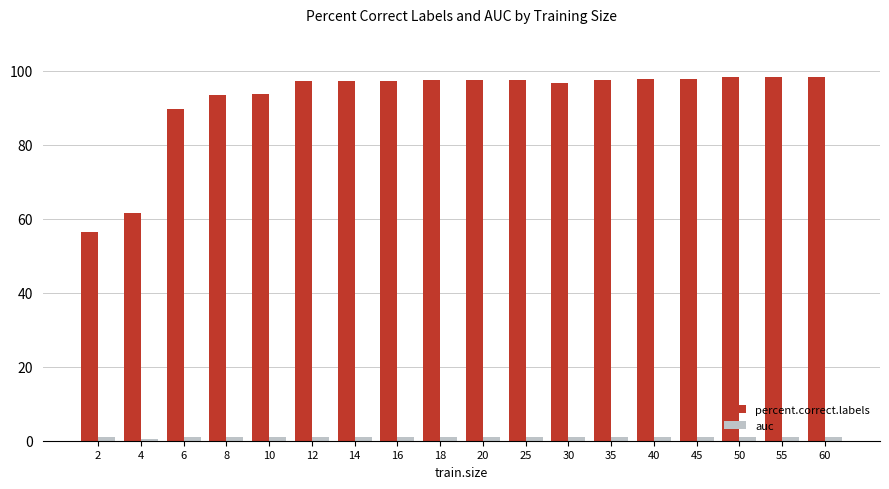

What is the spread (max minus min) of values at 50?

97.3